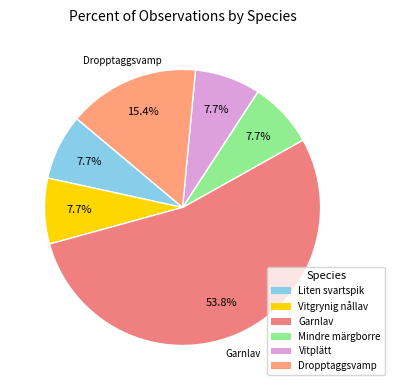

Which has a higher value, Dropptaggsvamp or Vitgrynig nållav?

Dropptaggsvamp